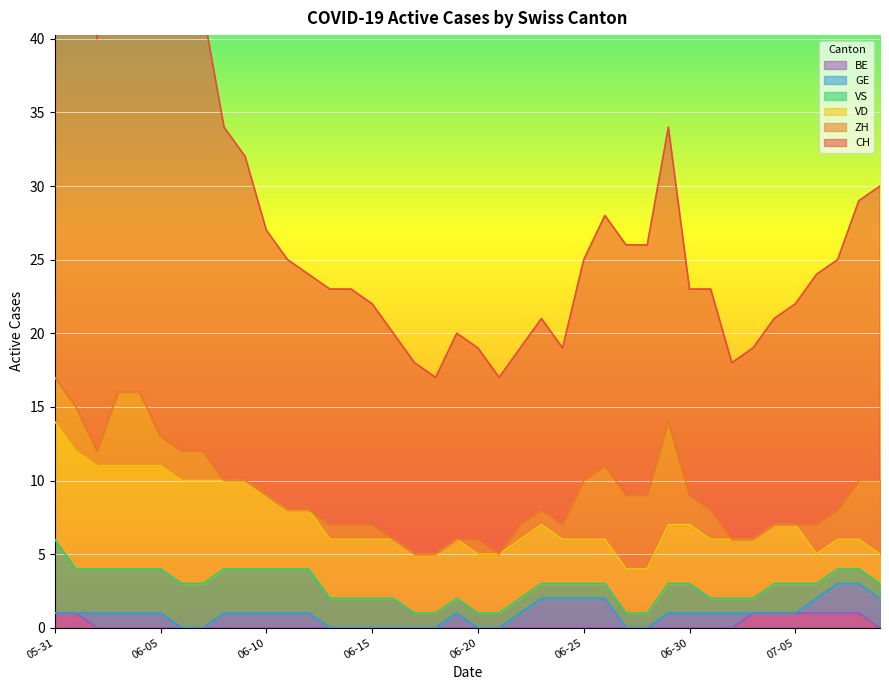

What is the label of the 8th point from the left?

2020-06-07